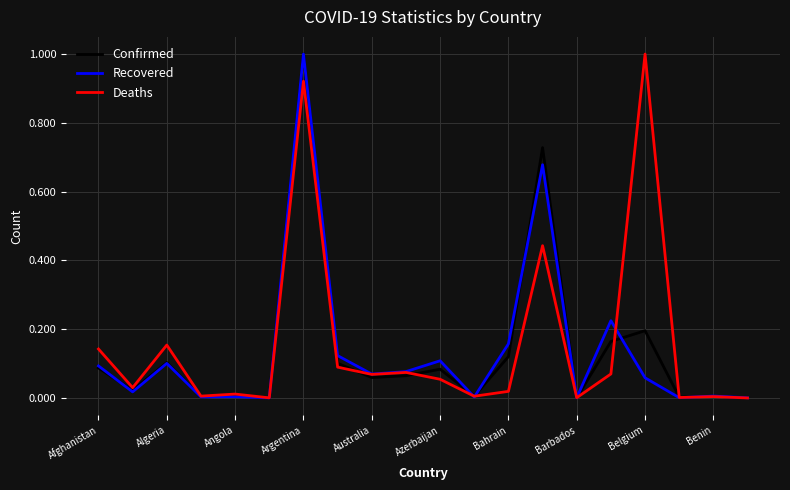

Does the chart have visible grid lines?

Yes